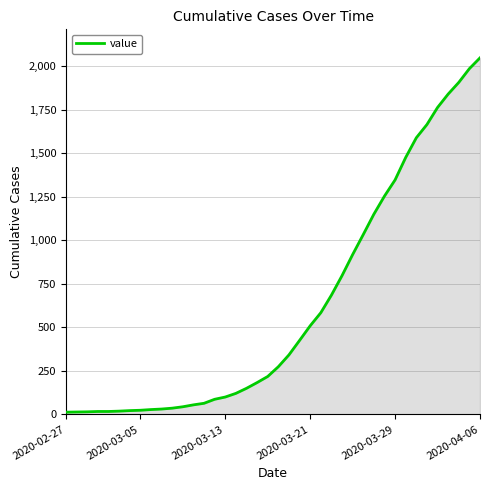

What is the greatest value displayed?

2048